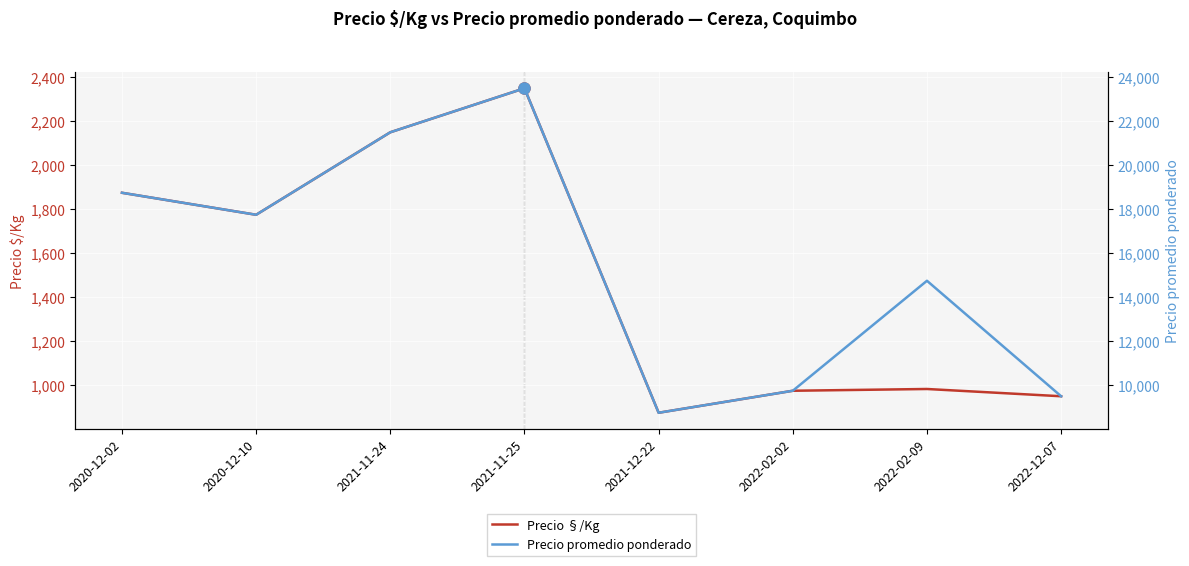

At which category is the sum across all series the highest?

2021-11-25